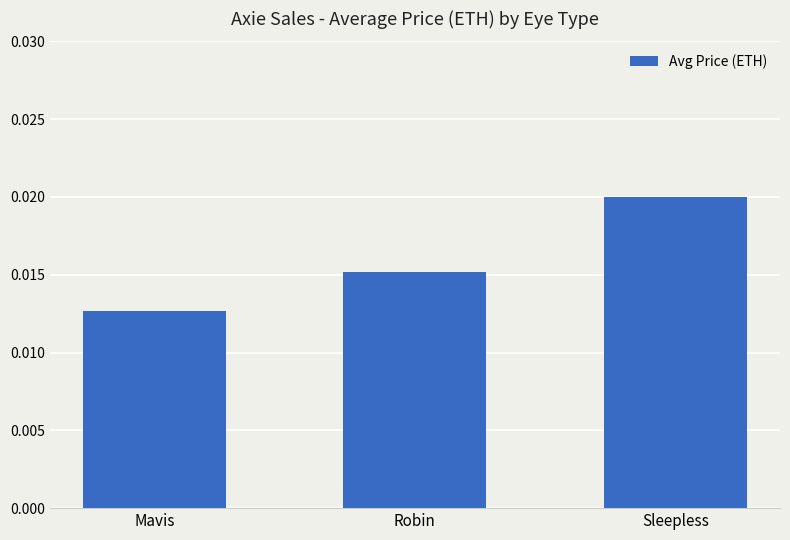

Rank the categories by value from highest to lowest.

Sleepless, Robin, Mavis